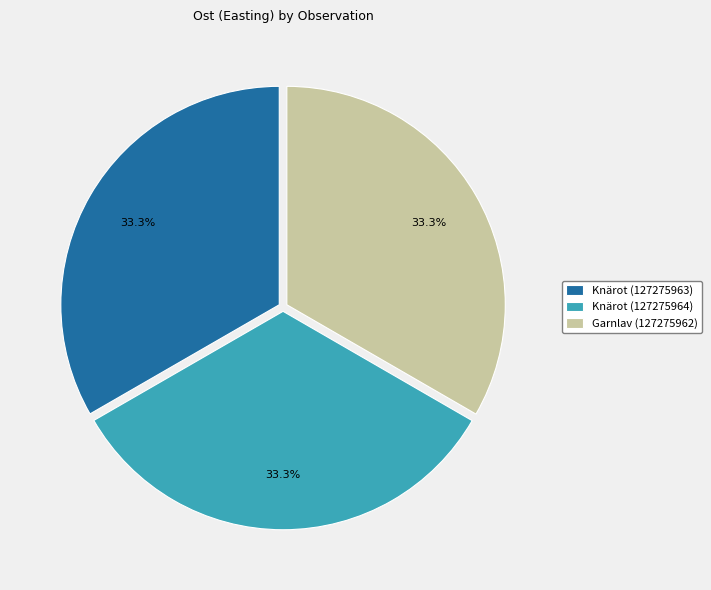

What portion of the pie excludes Garnlav (127275962)?

66.7%